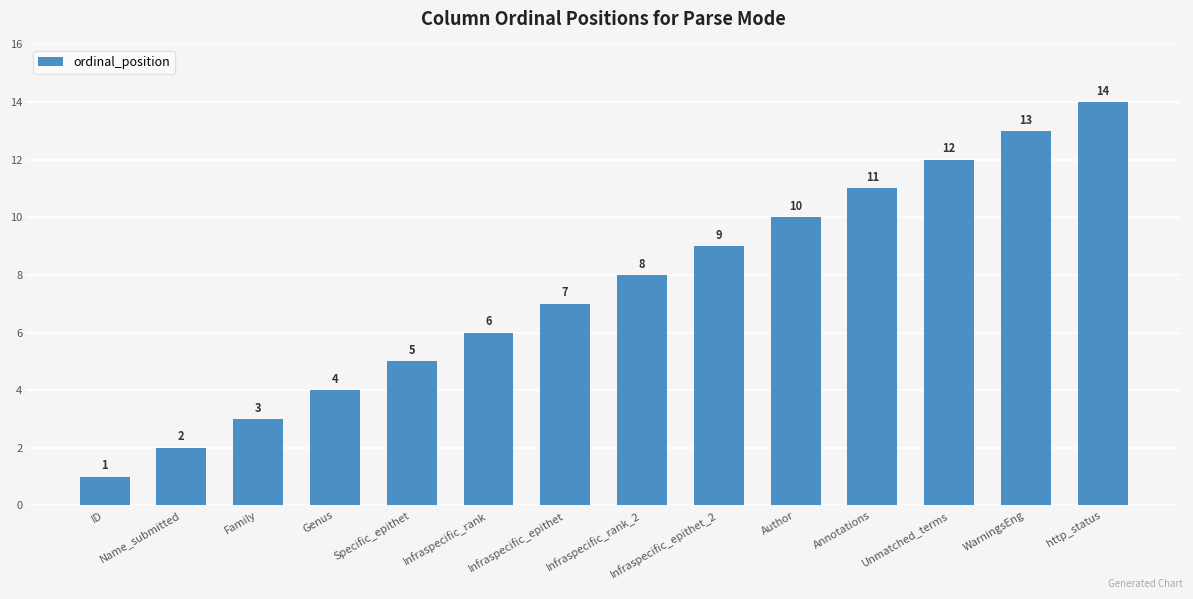

Is it true that the value at Infraspecific_epithet_2 is 16?

False